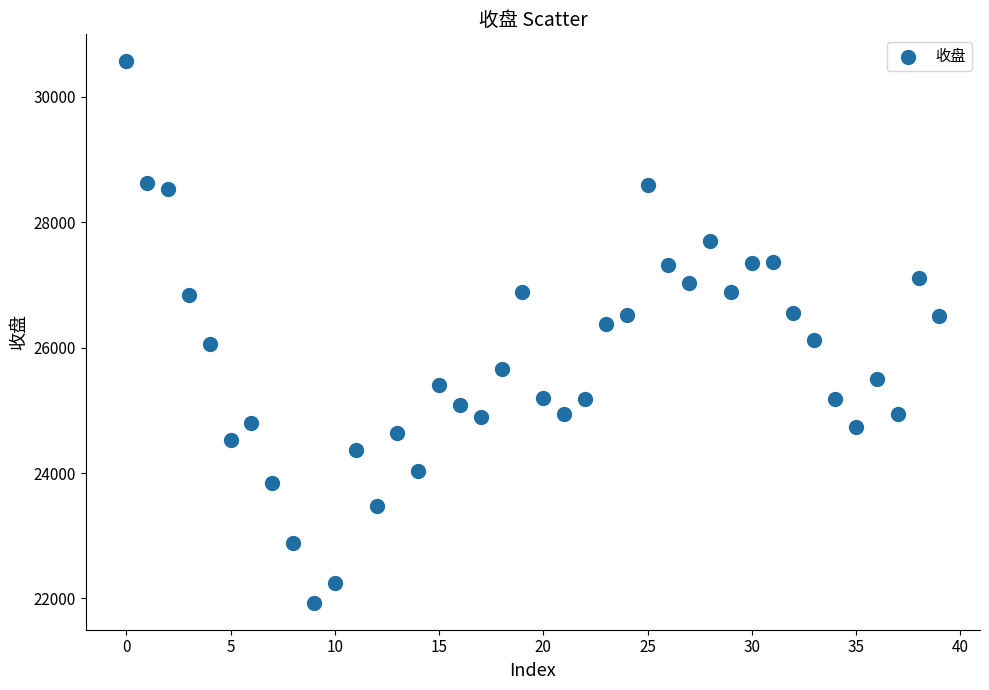

What is the range of Y values (max minus min)?

8633.3